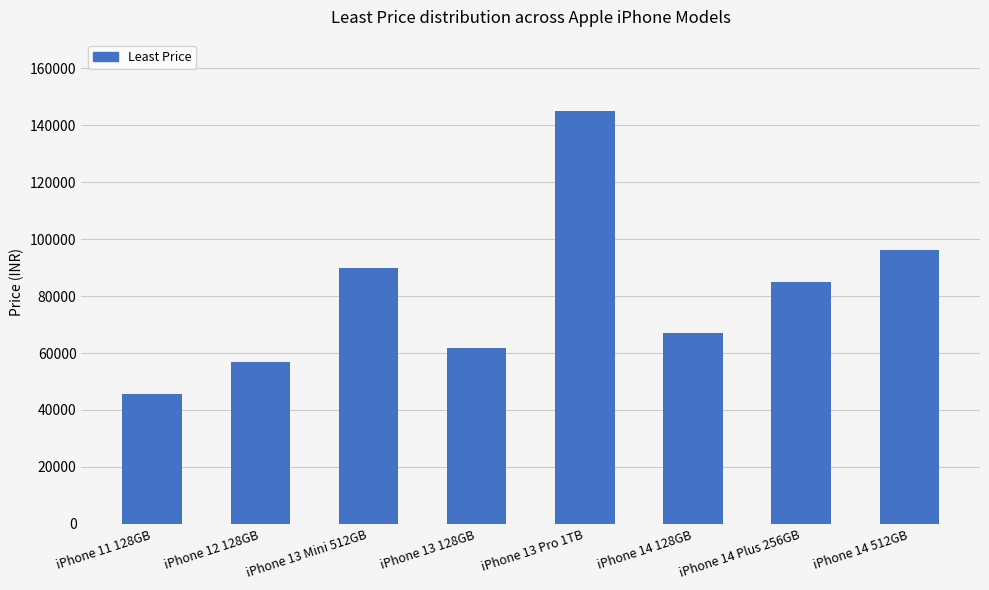

How many values are below 84999?

4